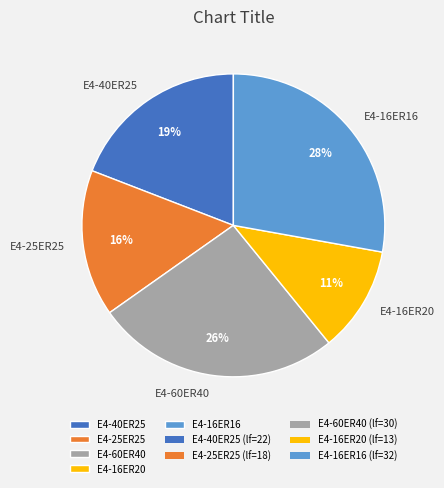

True or false: E4-16ER16 accounts for 41% of the total.

False